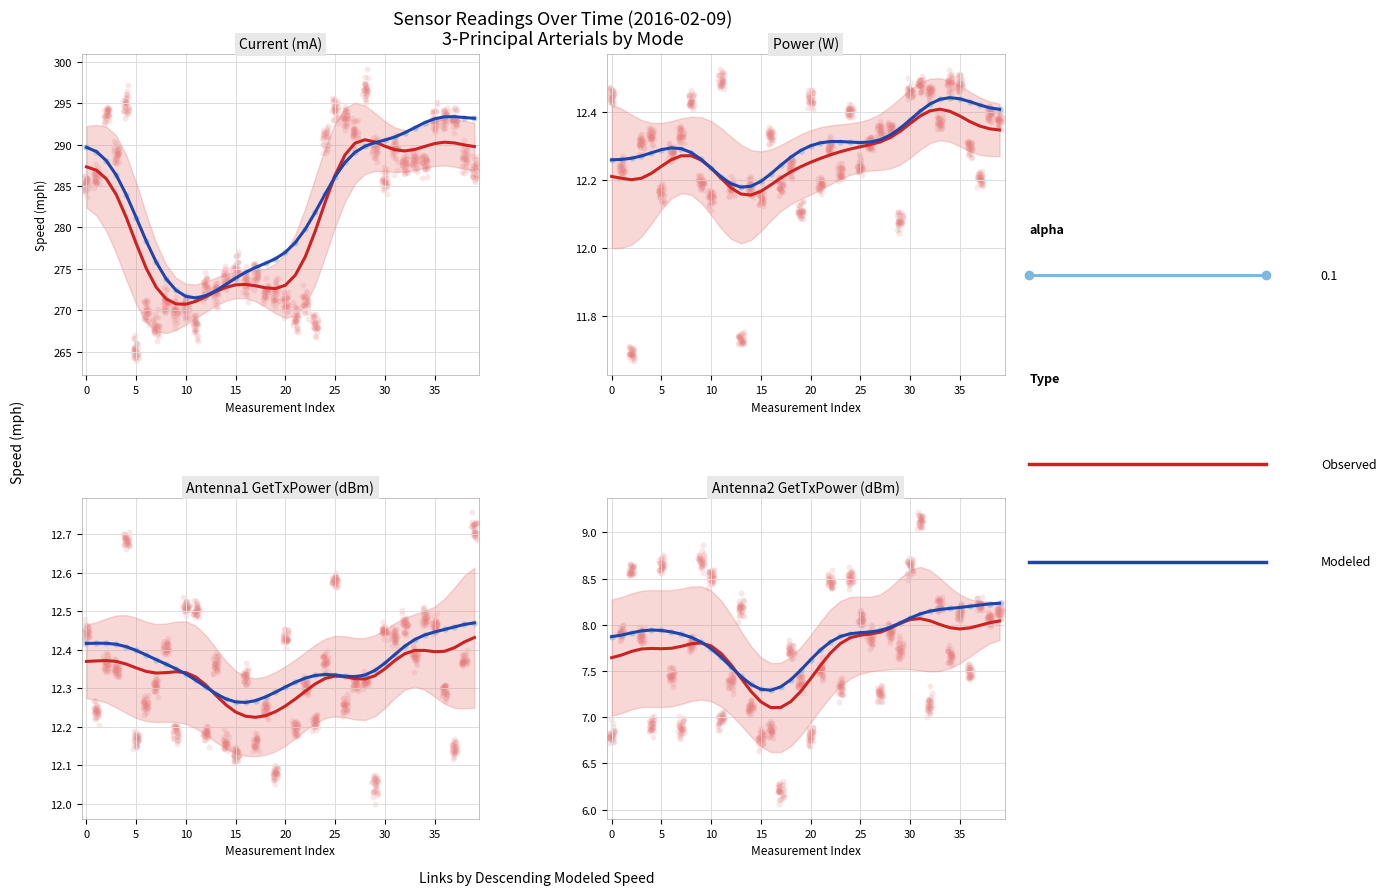

Is the value of Observed at 14 greater than the value of Modeled at 30?

No